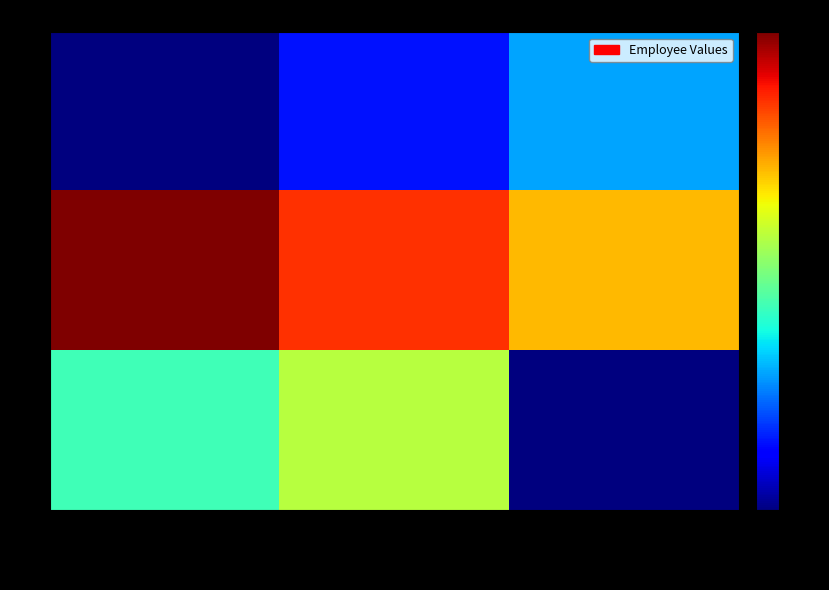

Reading left to right, list all the values displayed in this chart.

0: emp**emploee0=0	emp**emploee1=1	emp**emploee2=2
1: emp**emploee0=7	emp**emploee1=6	emp**emploee2=5
2: emp**emploee0=3	emp**emploee1=4	emp**emploee2=0